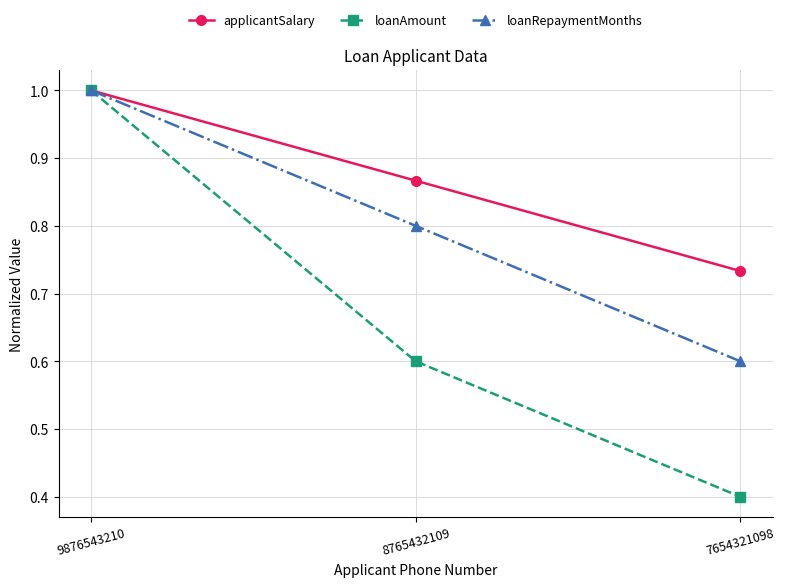

Which label corresponds to the smallest value in the chart?

7654321098